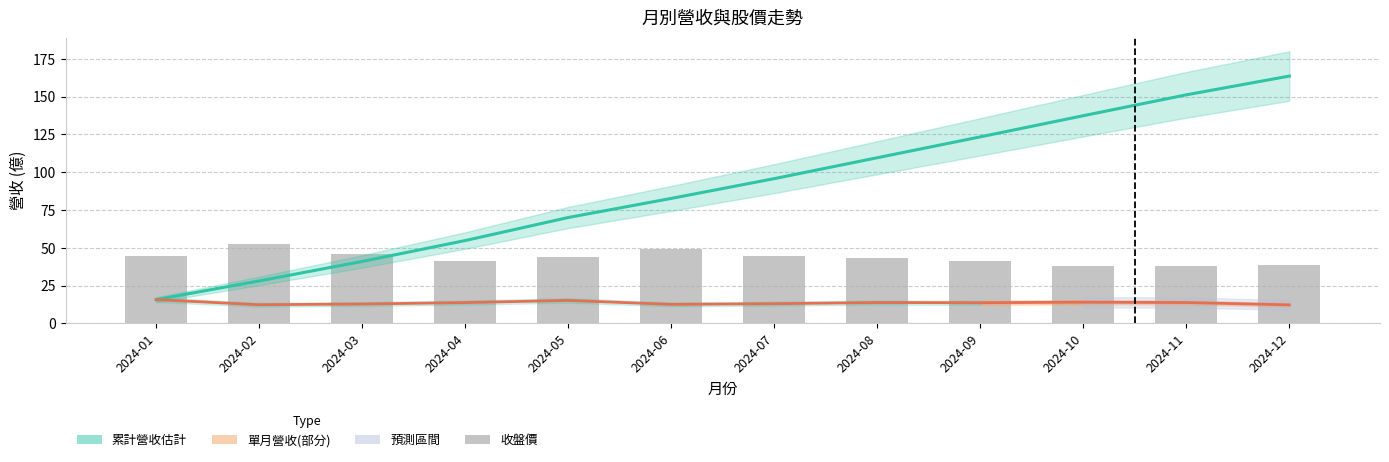

What is the sum of all 累計營收(億) values?

1073.5